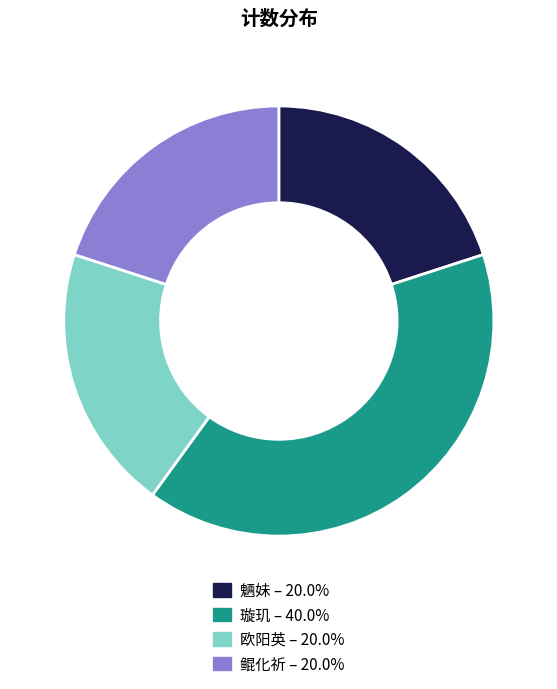

Approximately how many times larger is the value at 璇玑 – 40.0% compared to 欧阳英 – 20.0%?

2.0